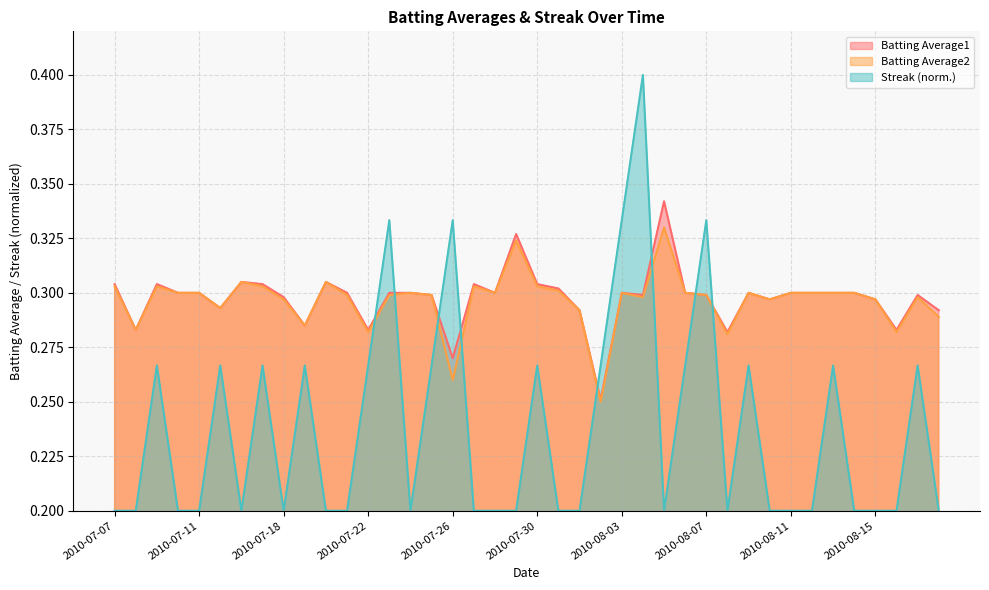

At which category is the sum across all series the highest?

2010-08-04